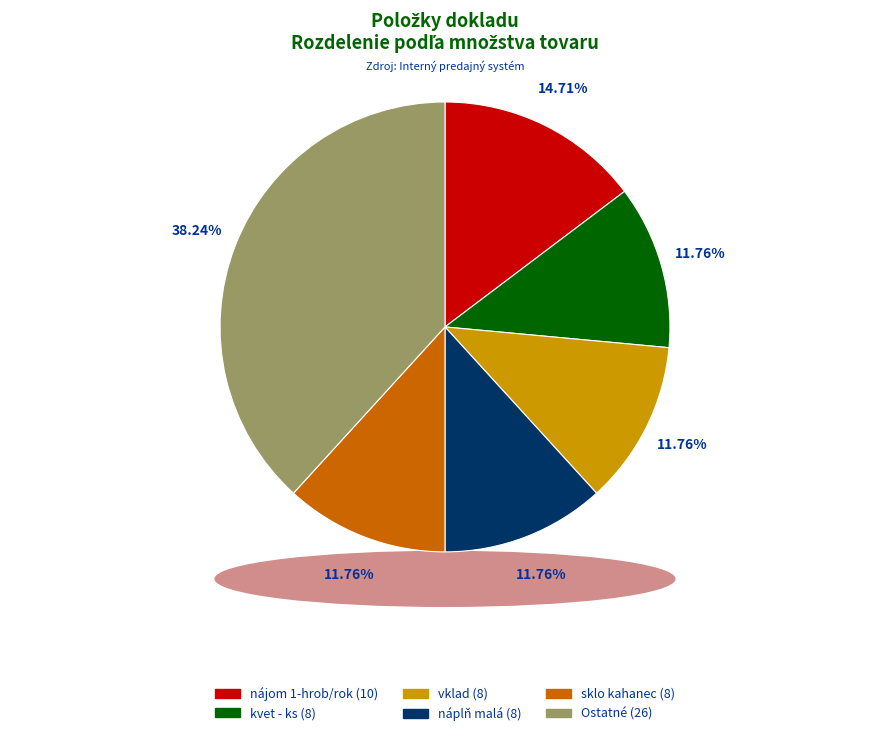

Is there a majority slice in this chart?

No